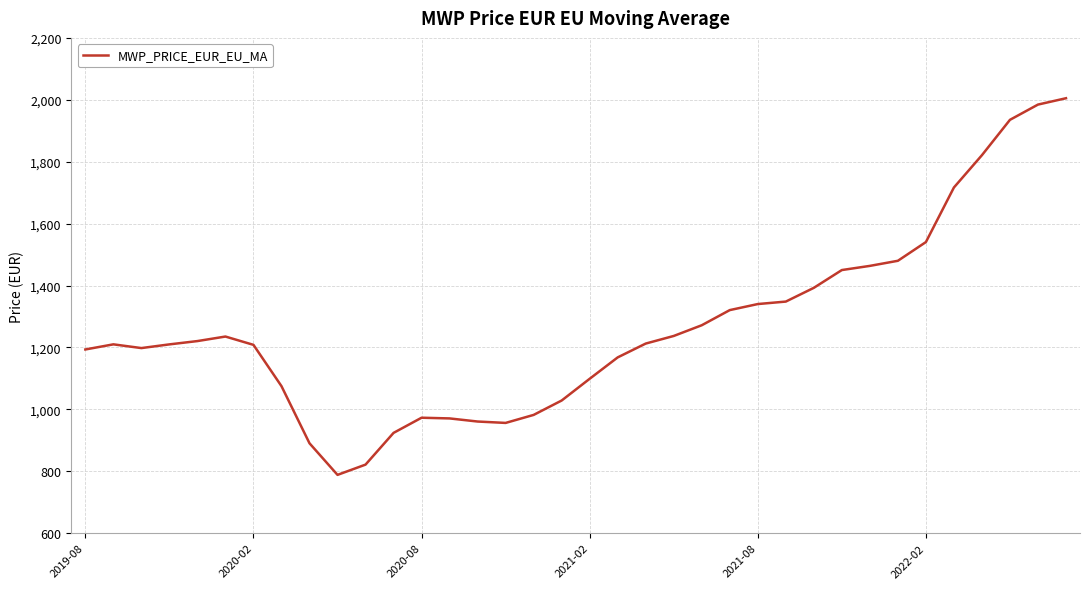

How many lines are shown in the chart?

1